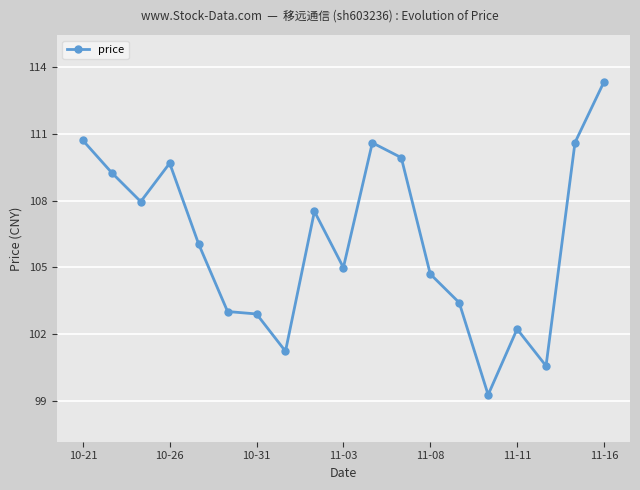

What is the minimum value shown in the chart?

99.3